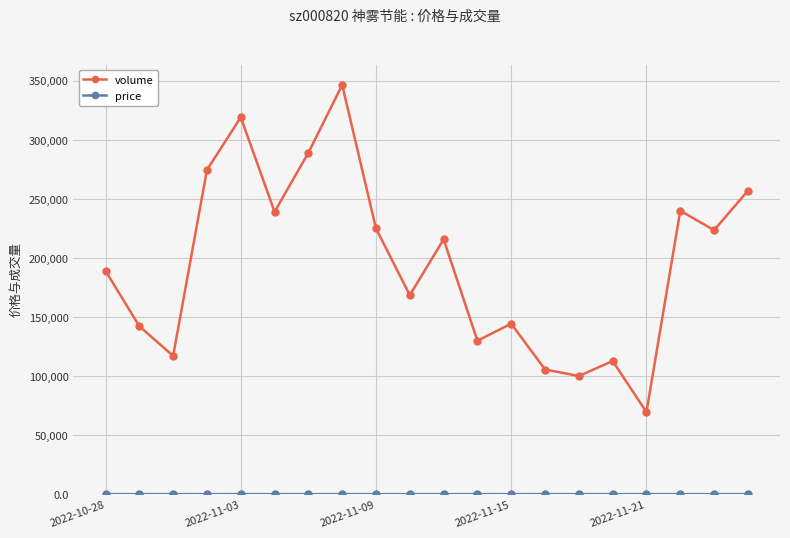

What is the value of the volume point at the 2nd from the left?

142218.0